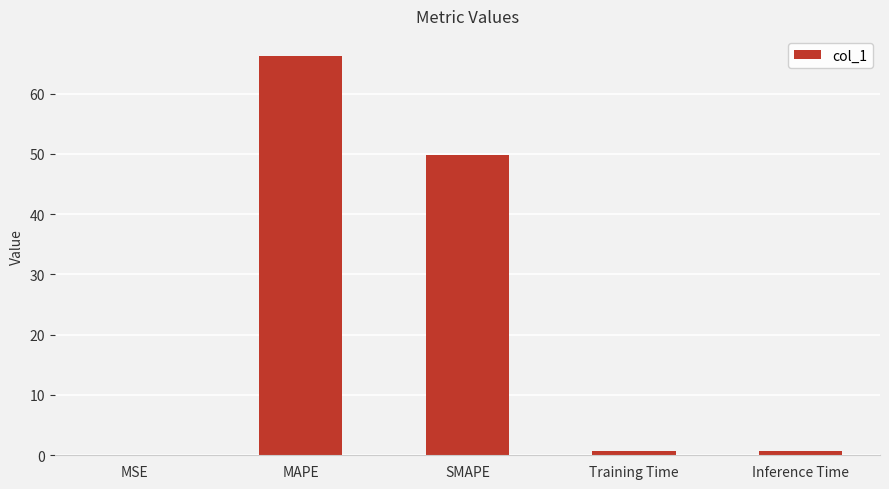

At which label is the value closest to 33?

SMAPE